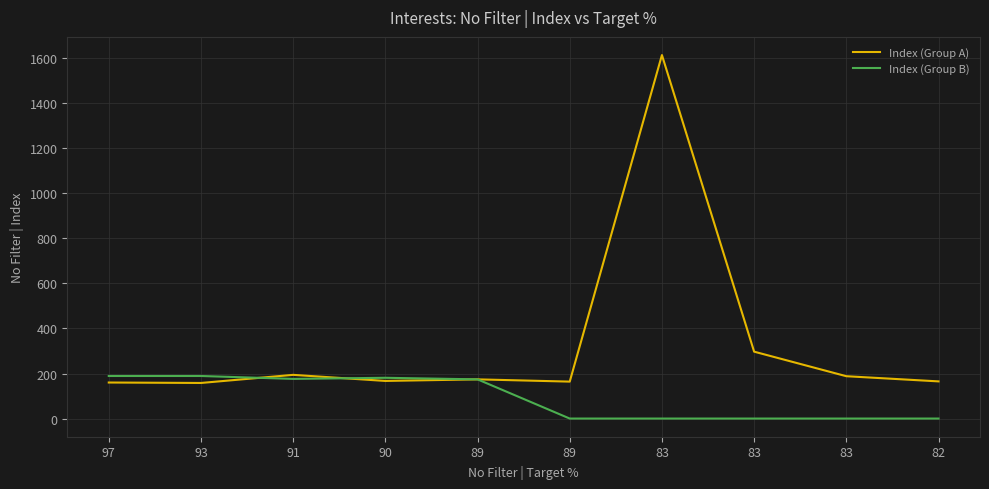

Does the chart display data point markers on the line(s)?

No